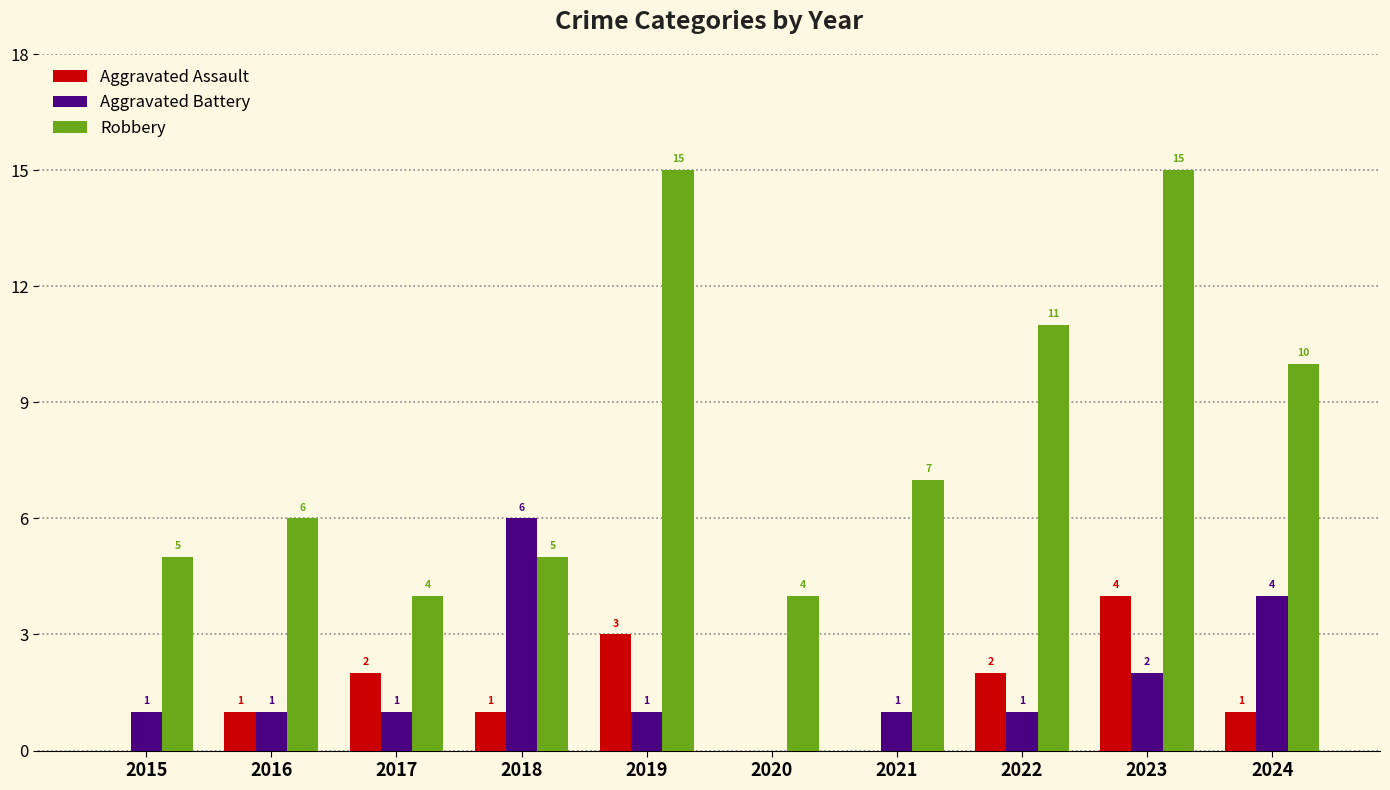

Between 2020 and 2023, which series saw the biggest shift?

Robbery